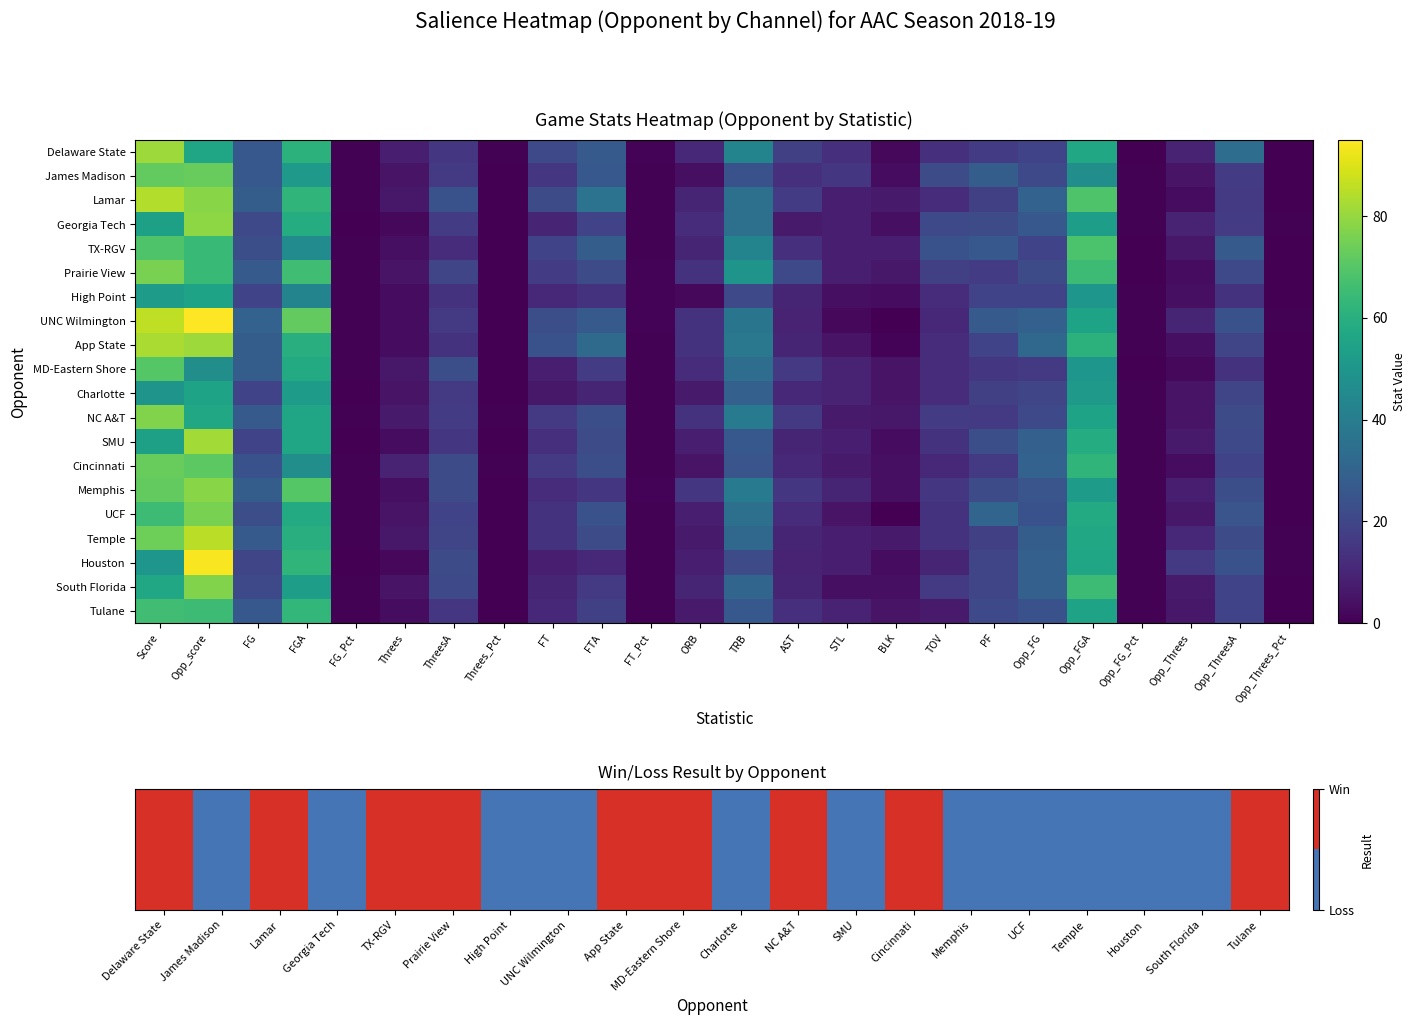

How many categories are shown in the chart?

24